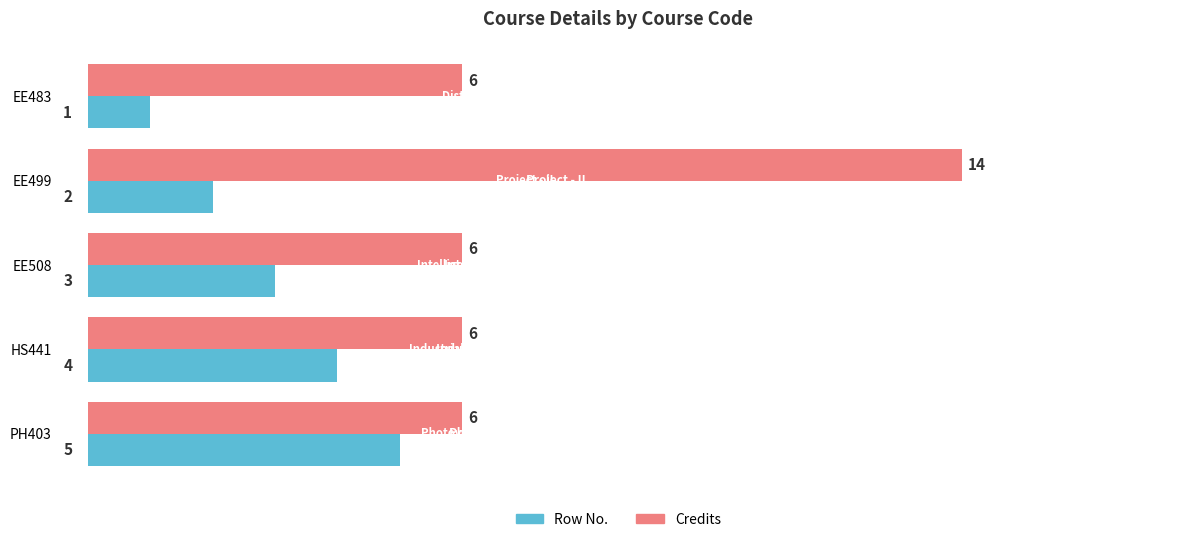

At EE508, list the series in order from smallest to largest.

Row No., Credits